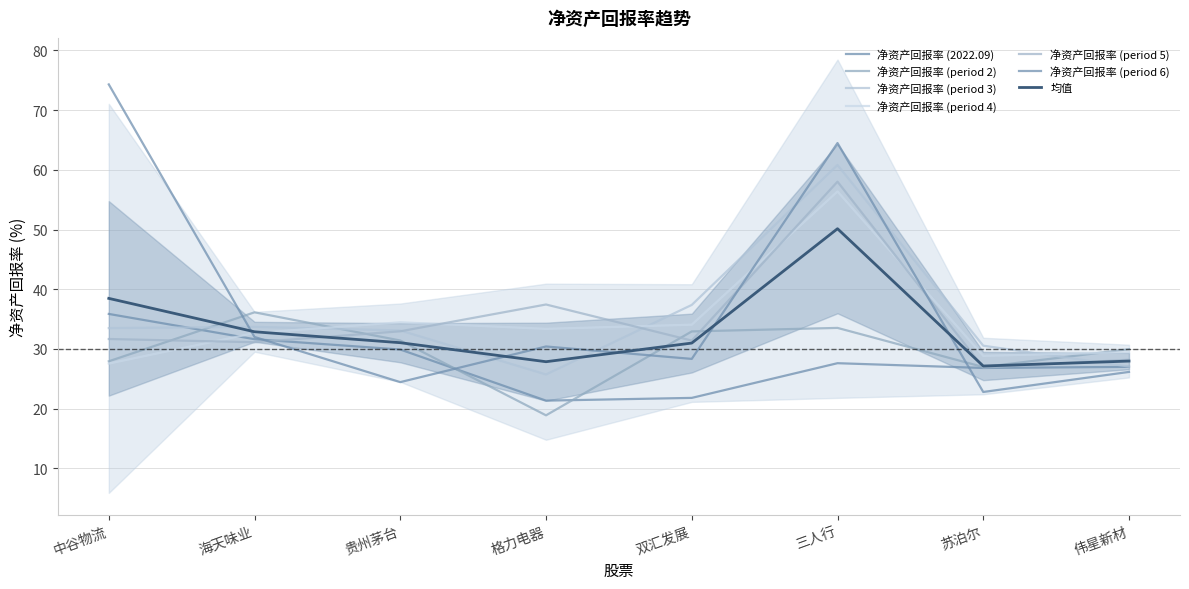

What is the difference between the second highest and second lowest values in the 净资产回报率 series?

9.8